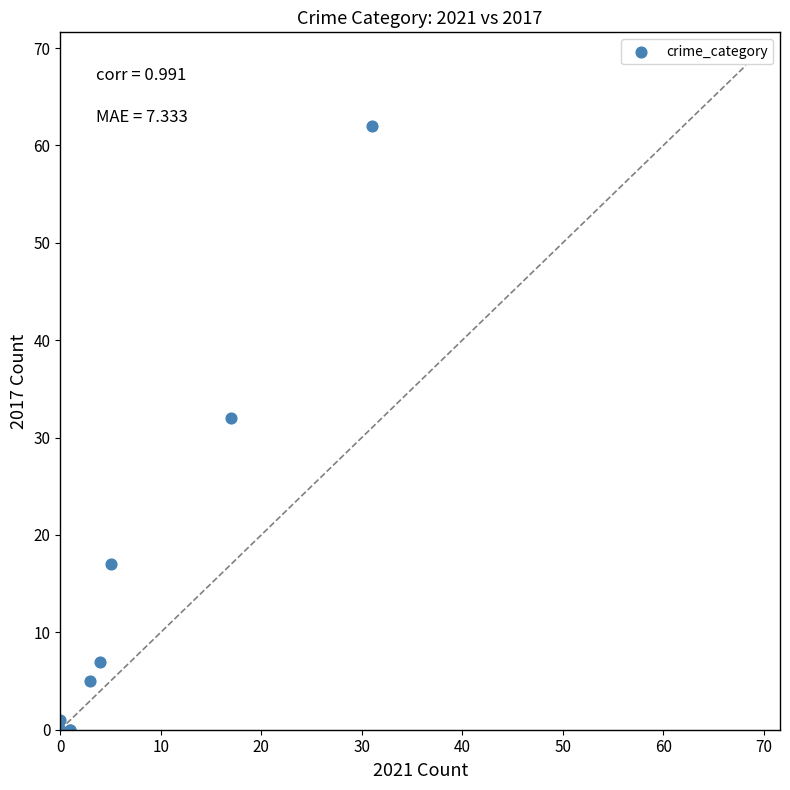

What Y value in the scatter plot is closest to 31?

32